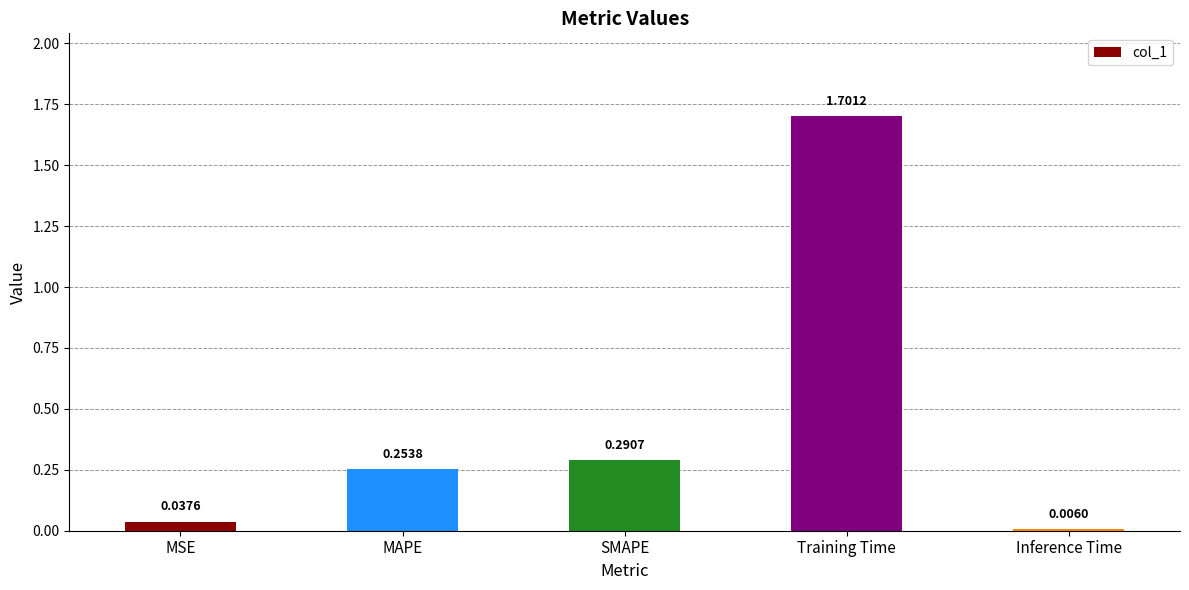

Are the bars horizontal?

No